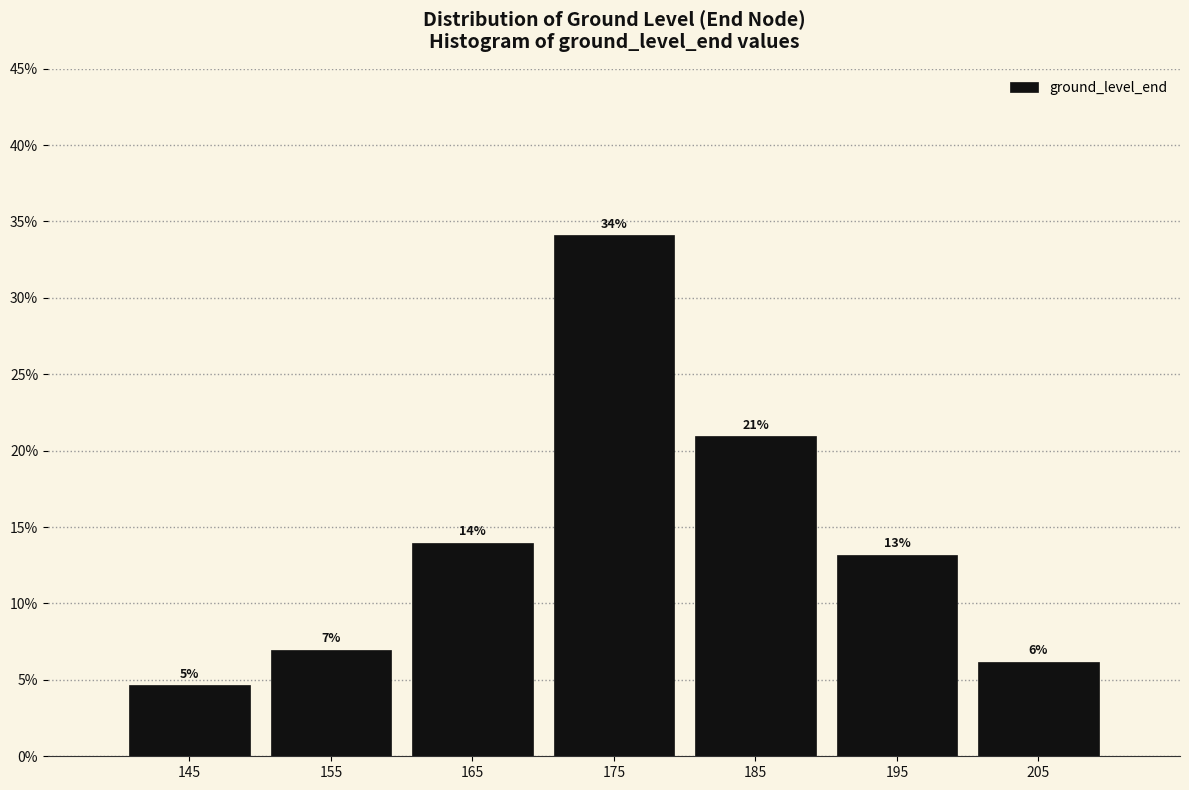

Which range on the x-axis has the tallest bar?

170 to 180